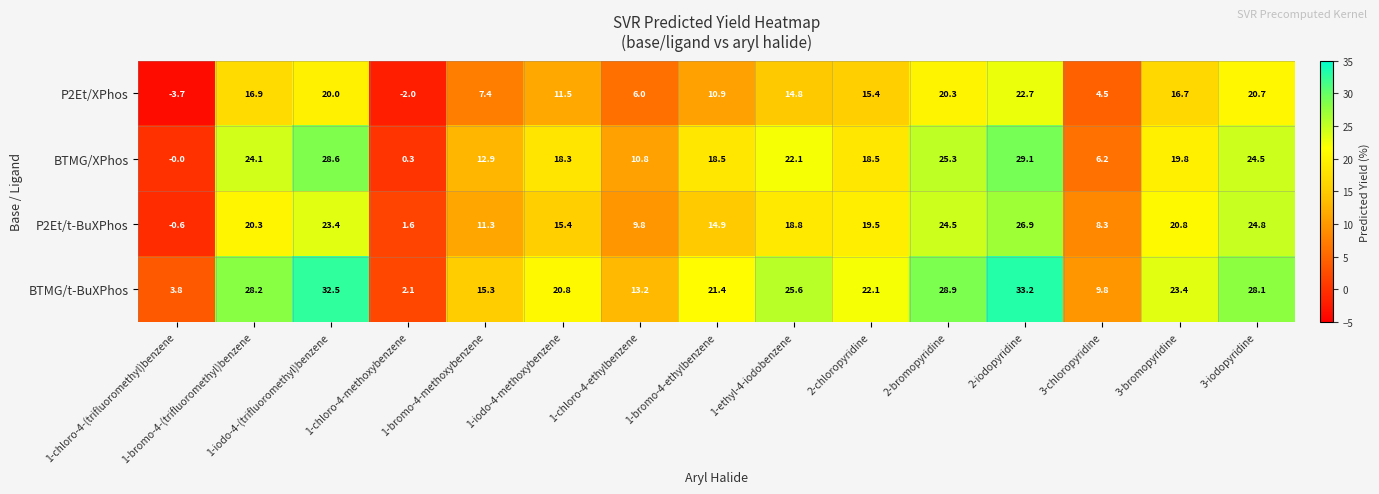

List the series in order of their overall mean, lowest first.

P2Et/XPhos, P2Et/t-BuXPhos, BTMG/XPhos, BTMG/t-BuXPhos